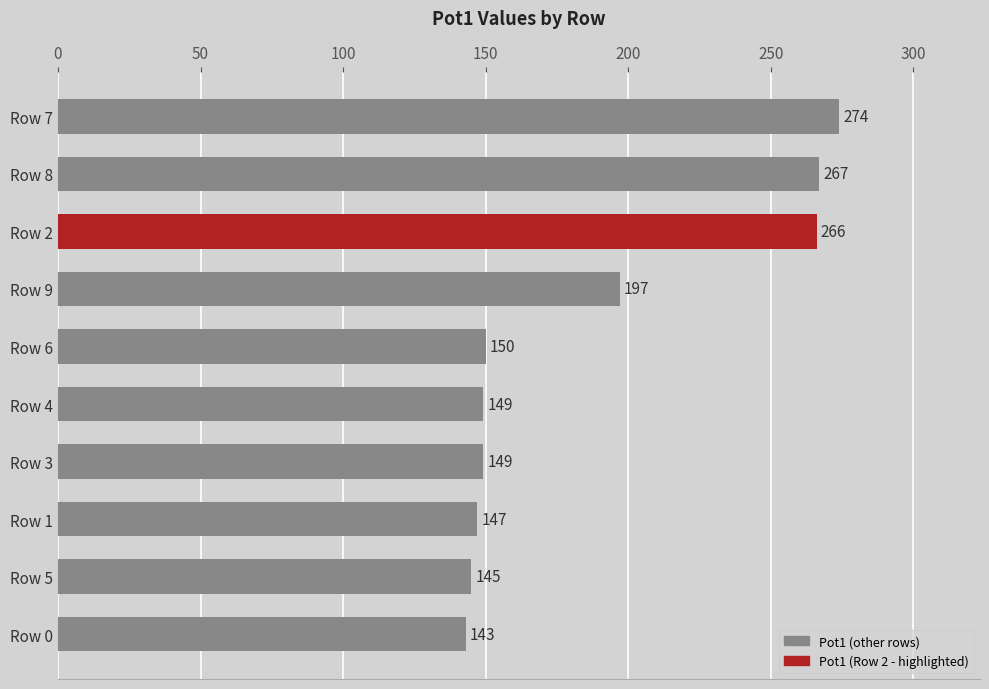

What value does the data have at Row 3?

149